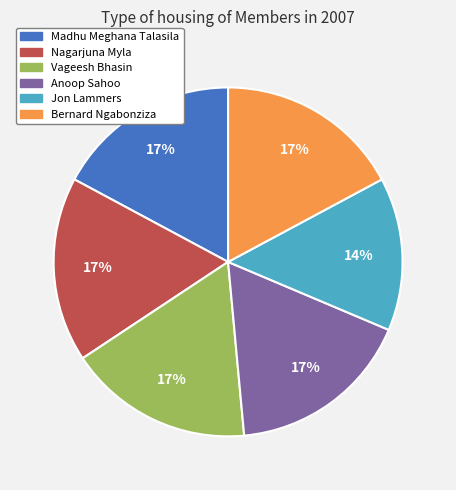

Do Jon Lammers and Nagarjuna Myla together represent more than half of the pie?

No